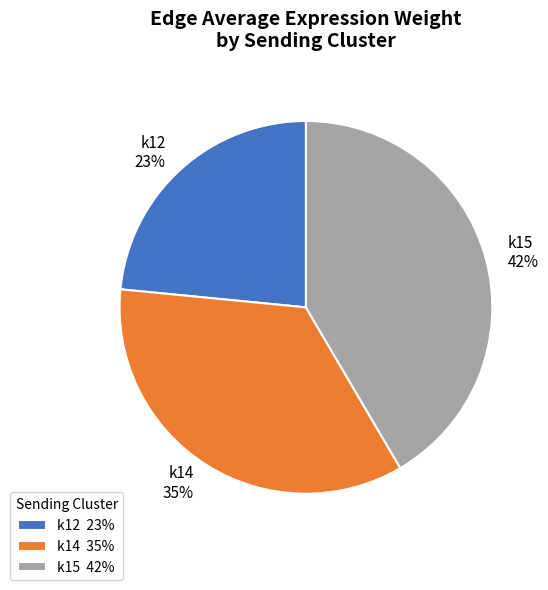

Count the number of slices in the pie.

3